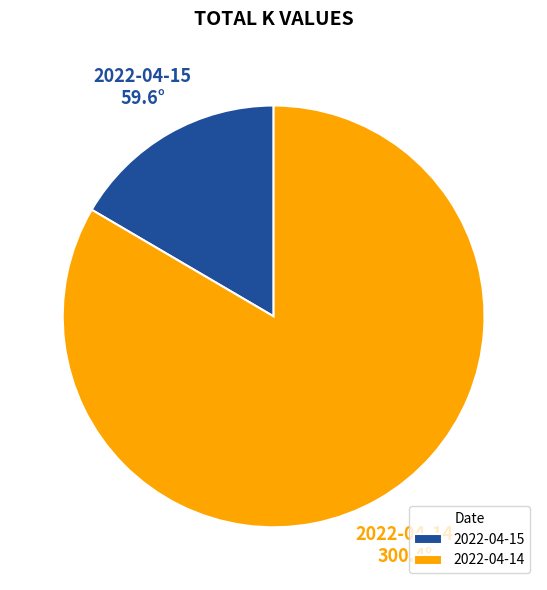

What is the majority slice?

2022-04-14